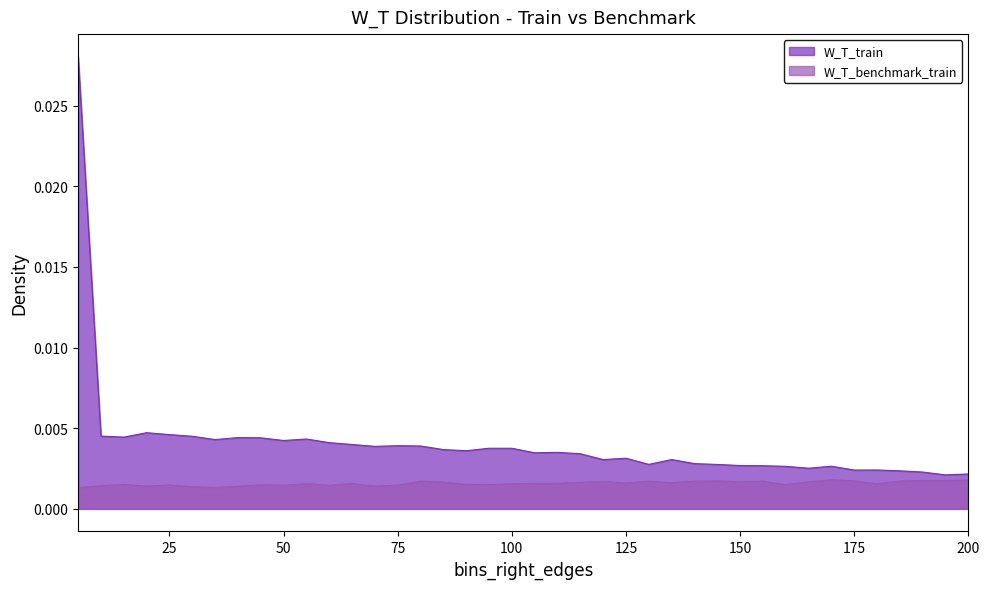

Which series has the largest total across all categories?

W_T_train